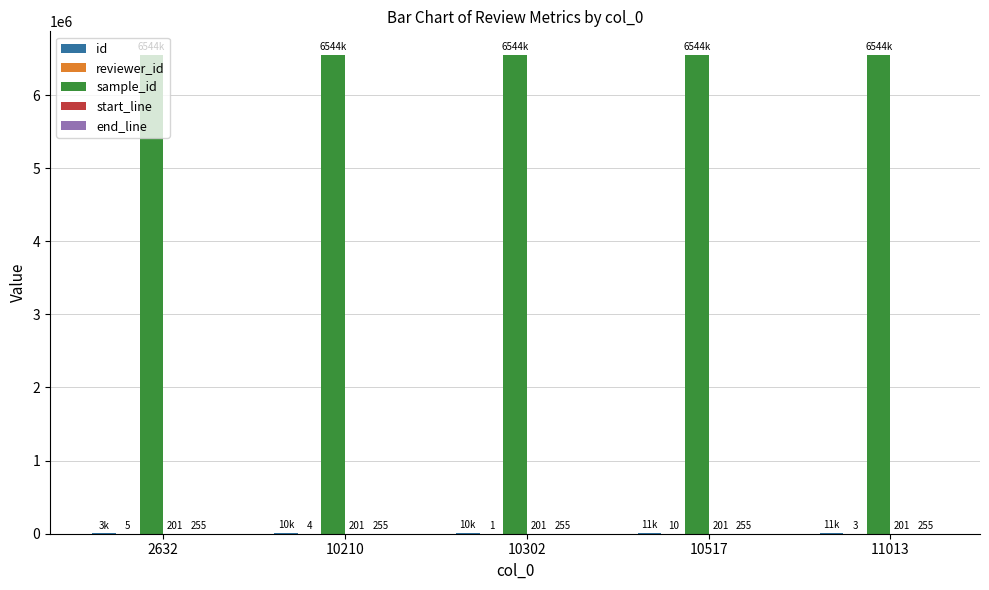

At which category is the sum across all series the highest?

11013